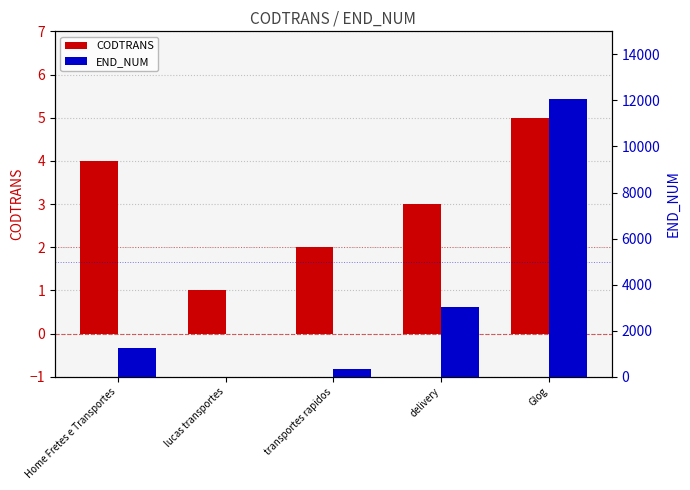

Rank the series by their maximum value, from highest to lowest.

END_NUM, CODTRANS